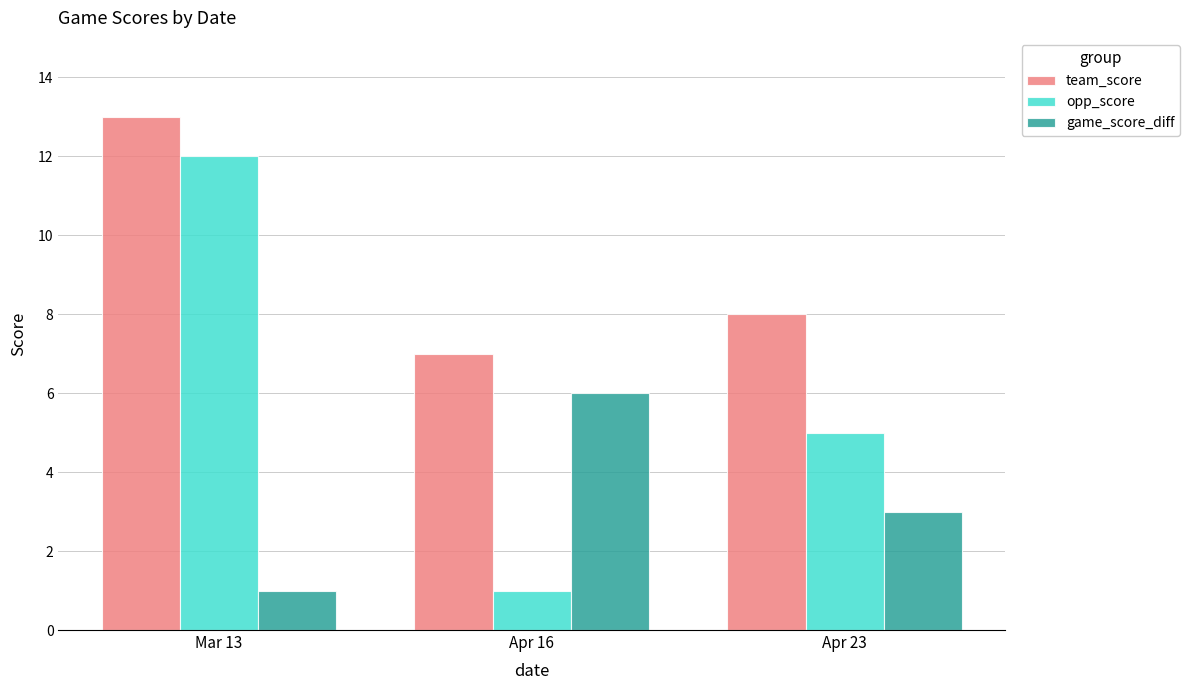

List the labels in order of opp_score value, largest first.

Mar 13, Apr 23, Apr 16